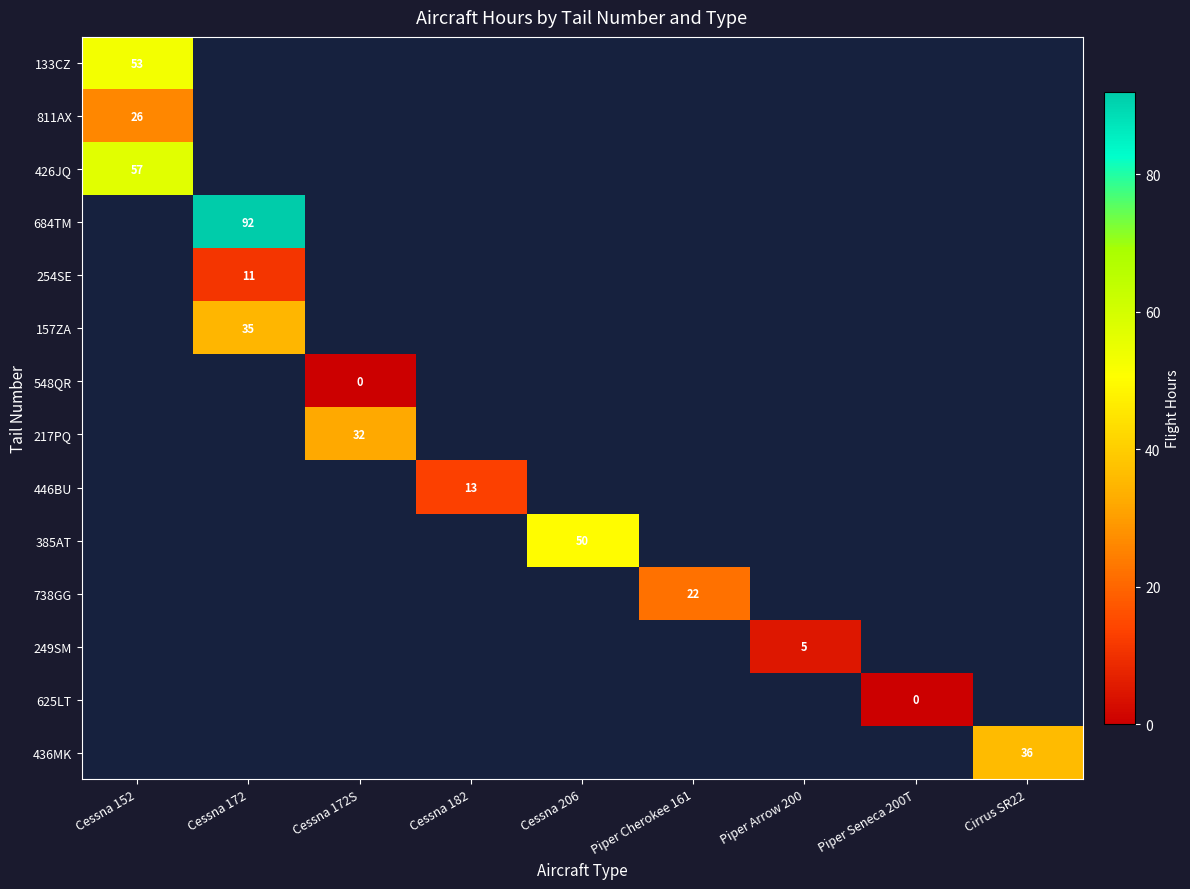

The value of 446BU at Cessna 182 is 13. True or false?

True